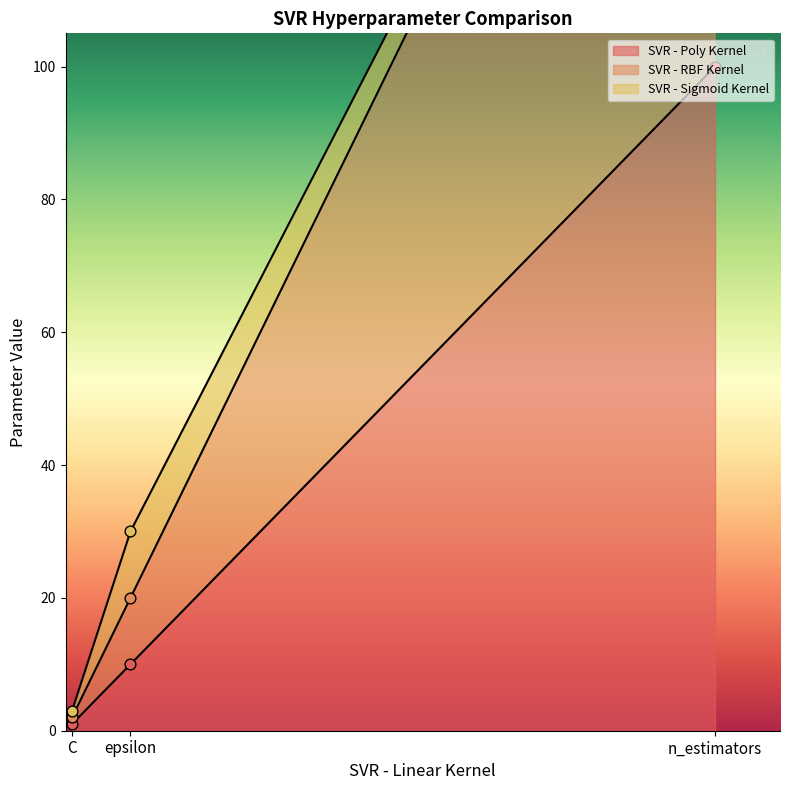

At which label is SVR - Poly Kernel closest to 50?

epsilon